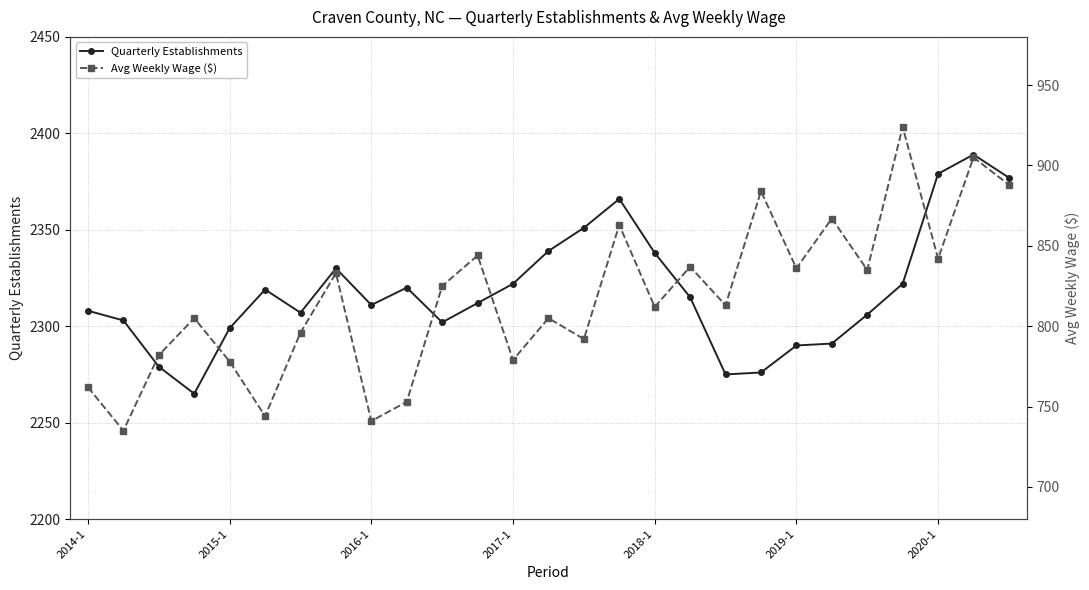

What is the spread (max minus min) of values at 2017-1?

1543